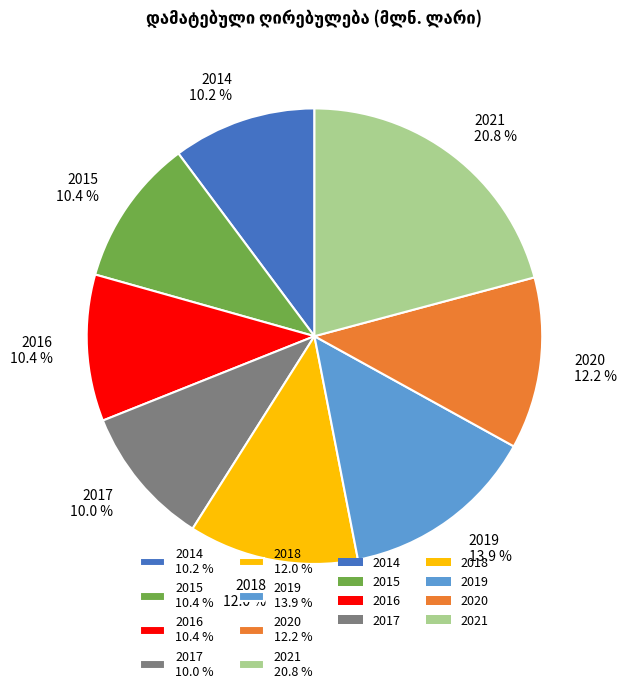

Is it true that 2018 is 2% of the pie?

False